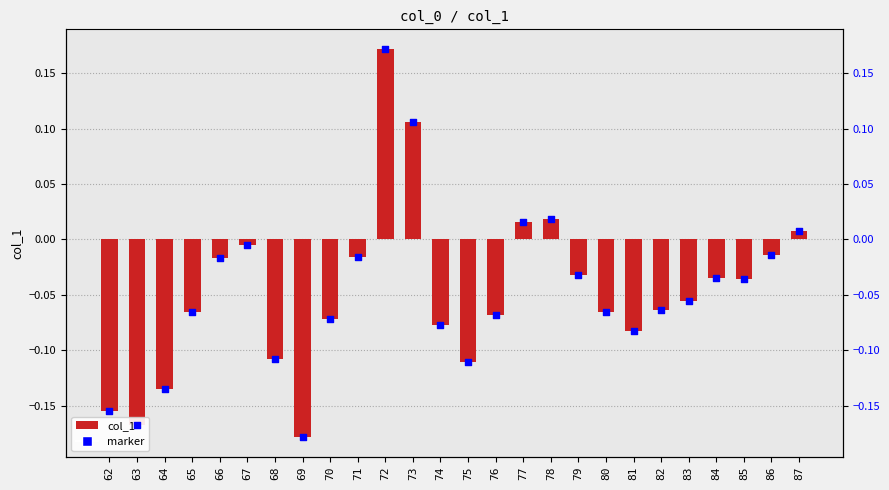

Which series has the largest total across all categories?

col_1